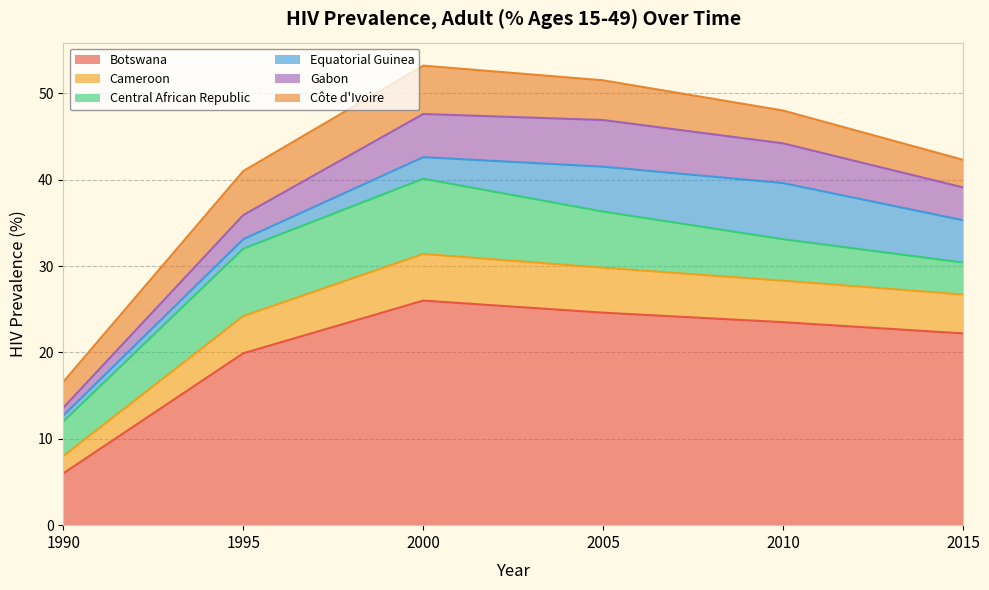

Which series has the largest range (max minus min)?

Botswana